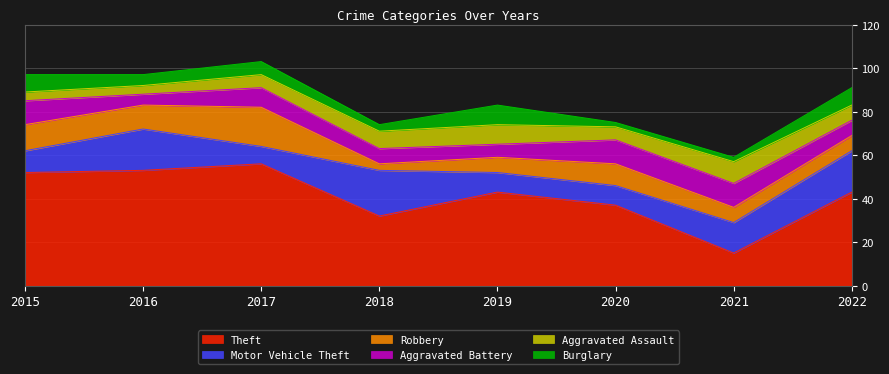

Is the value of Theft at 2015 greater than the value of Aggravated Battery at 2018?

Yes